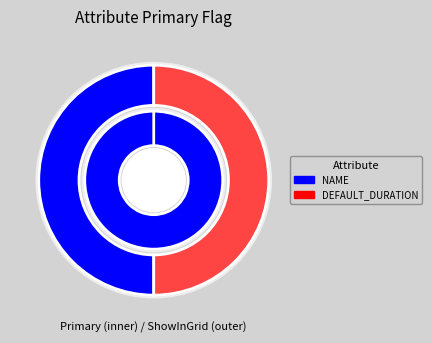

To the nearest percent, what is the average slice percentage?

50%